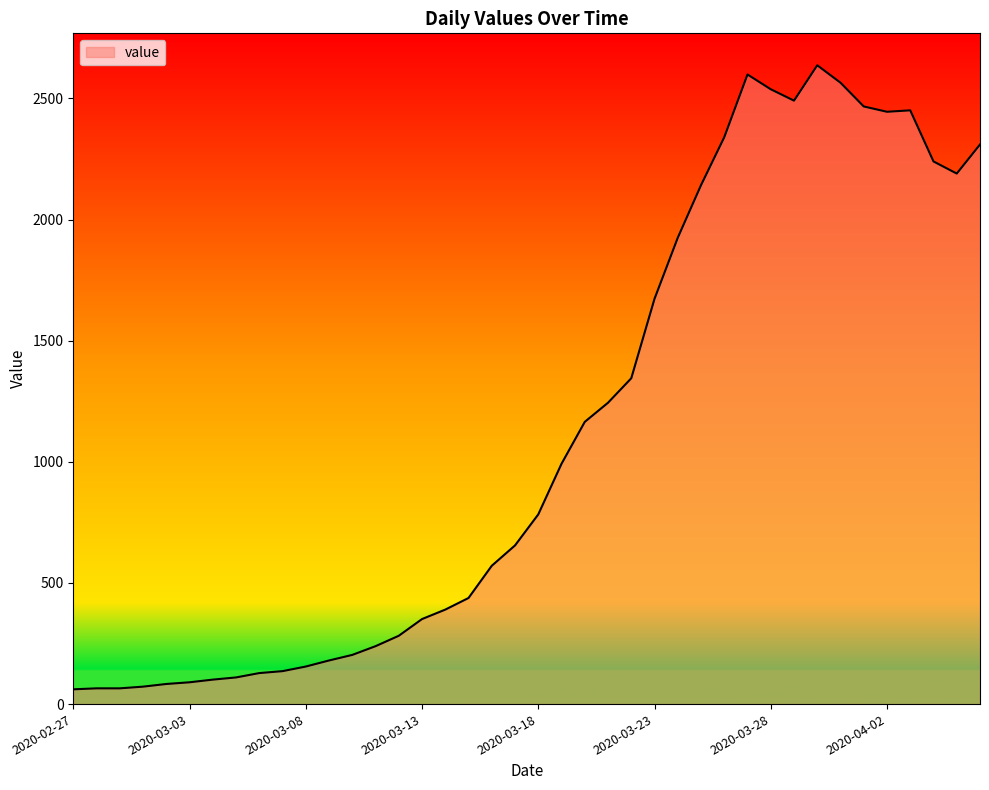

What is the smallest value displayed?

61